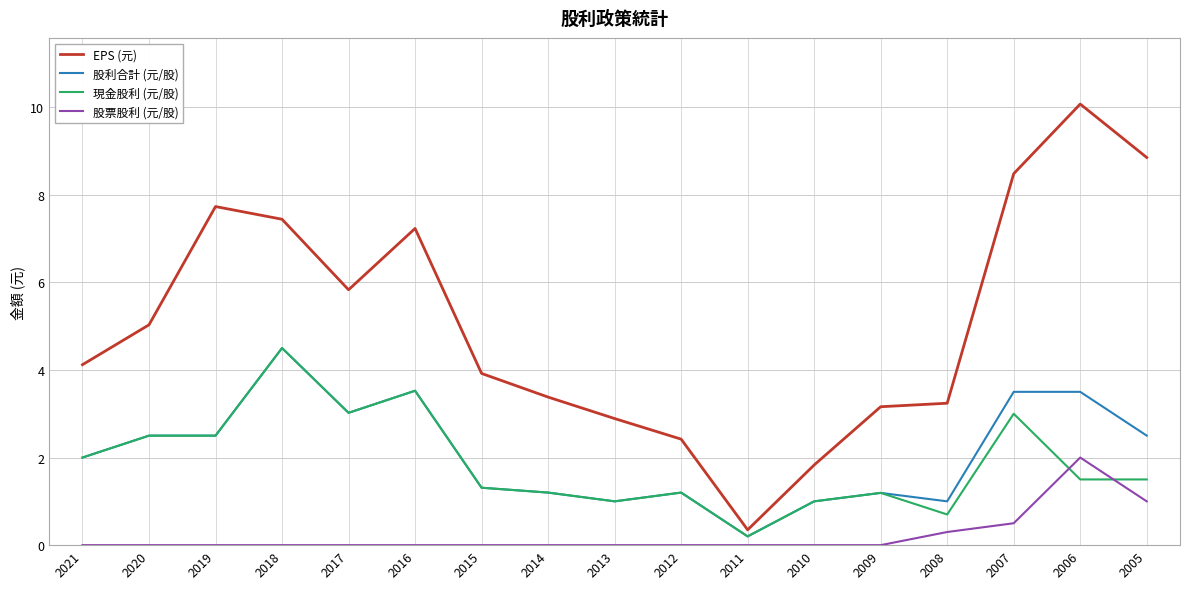

Which series has the largest total across all categories?

EPS (元)